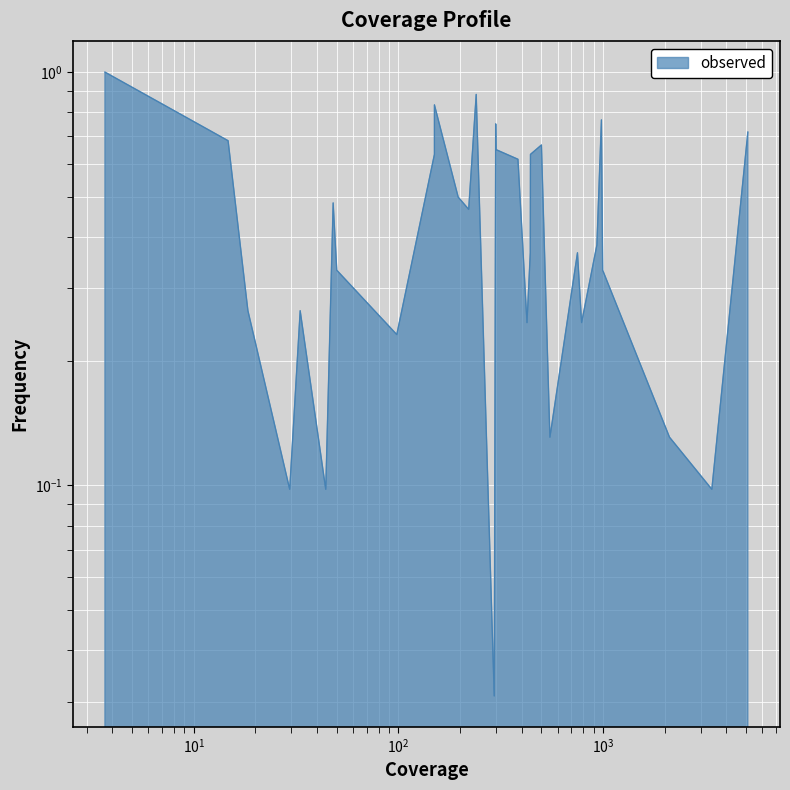

Reading left to right, what are all the values shown in this chart?

1.0	0.7	0.3	0.1	0.3	0.1	0.5	0.3	0.2	0.6	0.8	0.5	0.5	0.9	0.0	0.7	0.6	0.6	0.2	0.4	0.6	0.7	0.1	0.4	0.2	0.4	0.8	0.3	0.1	0.1	0.7